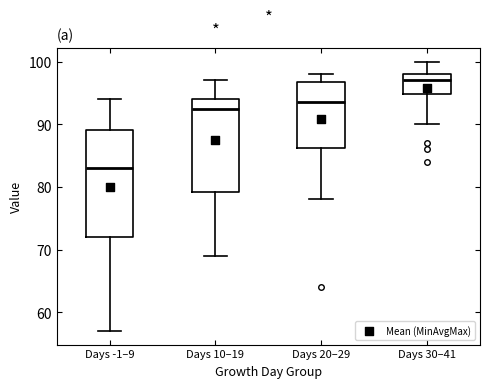

Reading left to right, transcribe this box plot: for each box, give where its median line is, the range the box spans, and where its two whiskers end, as read against the y-axis. The values are not printed on the chart, so give them approximately, as read against the axis.

Days -1–9: median 83, box 72 to 89, whiskers 57 to 94
Days 10–19: median 93, box 79 to 94, whiskers 69 to 97
Days 20–29: median 94, box 86 to 97, whiskers 78 to 98
Days 30–41: median 97, box 95 to 98, whiskers 90 to 100